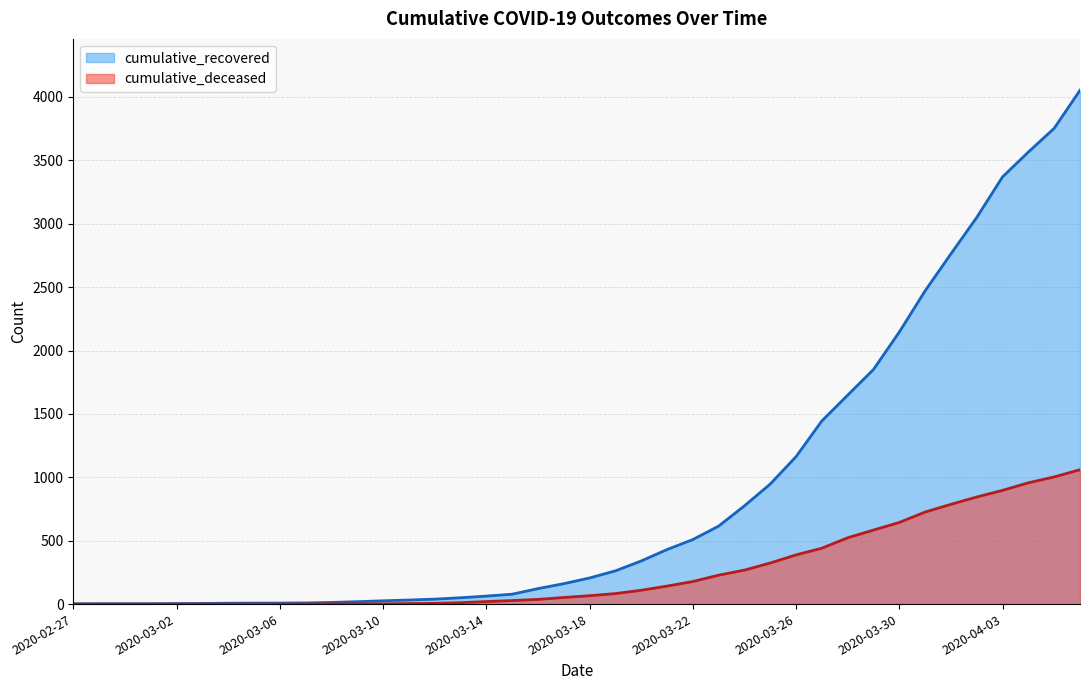

Which has a higher value, 2020-03-17 or 2020-03-10?

2020-03-17